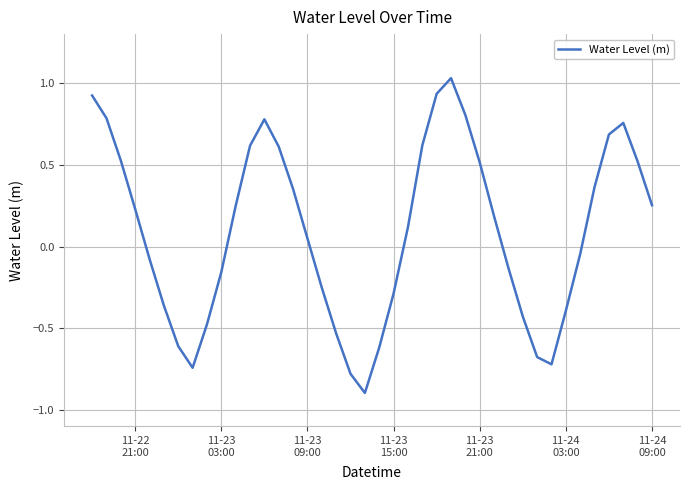

What is the minimum value shown in the chart?

-0.9